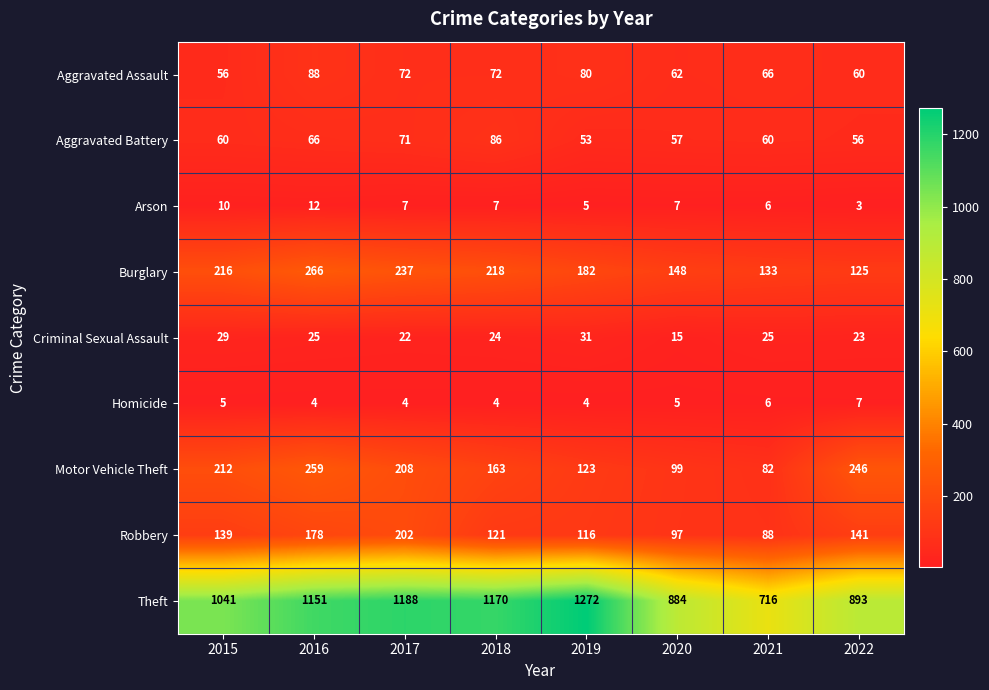

At which category is the sum across all series the highest?

2016